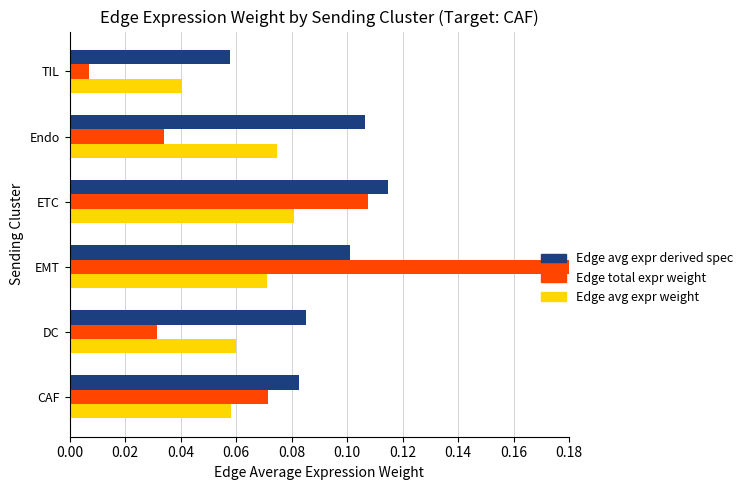

Count the number of categories in the chart.

6